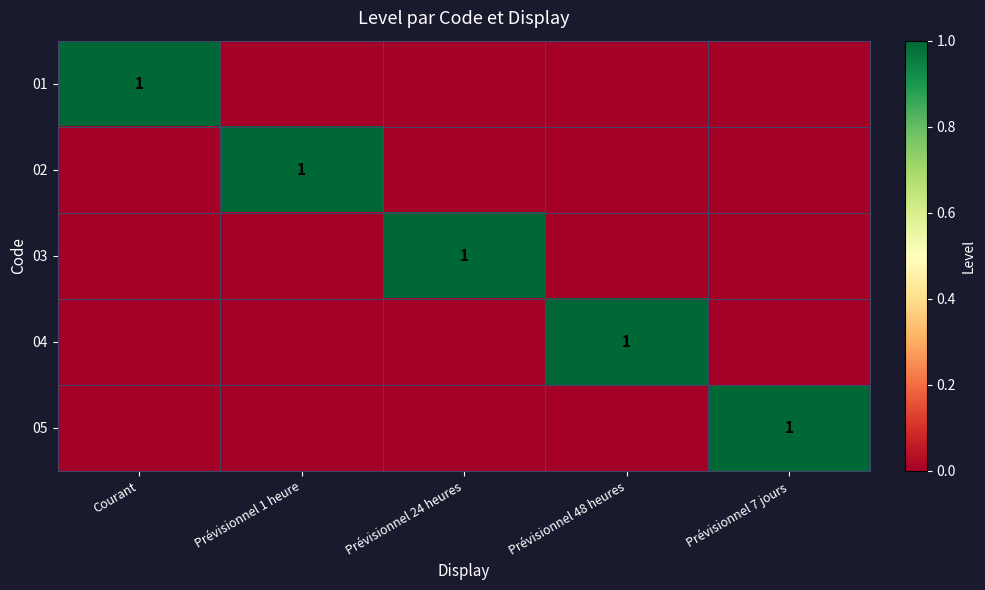

Is it true that 03 equals 2 at Prévisionnel 24 heures?

False